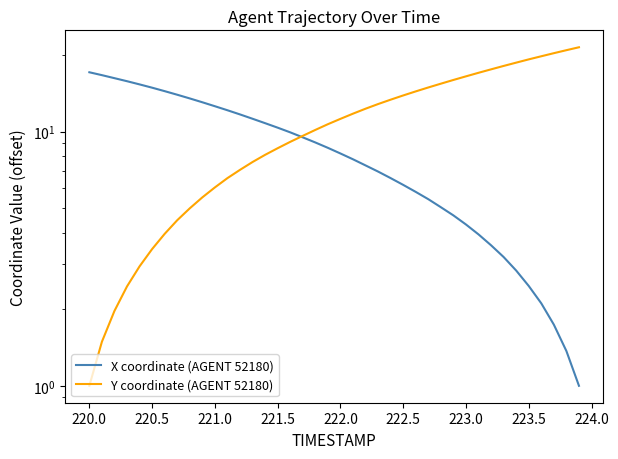

What is the value of the Y coordinate (AGENT 52180) point at the 25th from the left?

13.4